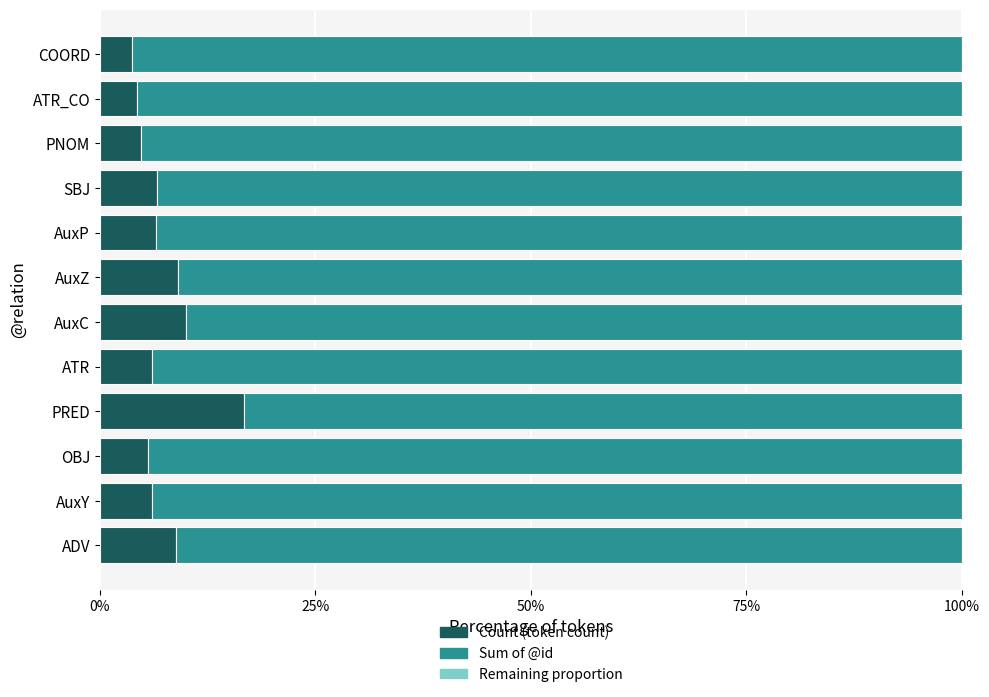

The Count (token count) series shows 9.8 at SBJ. True or false?

False